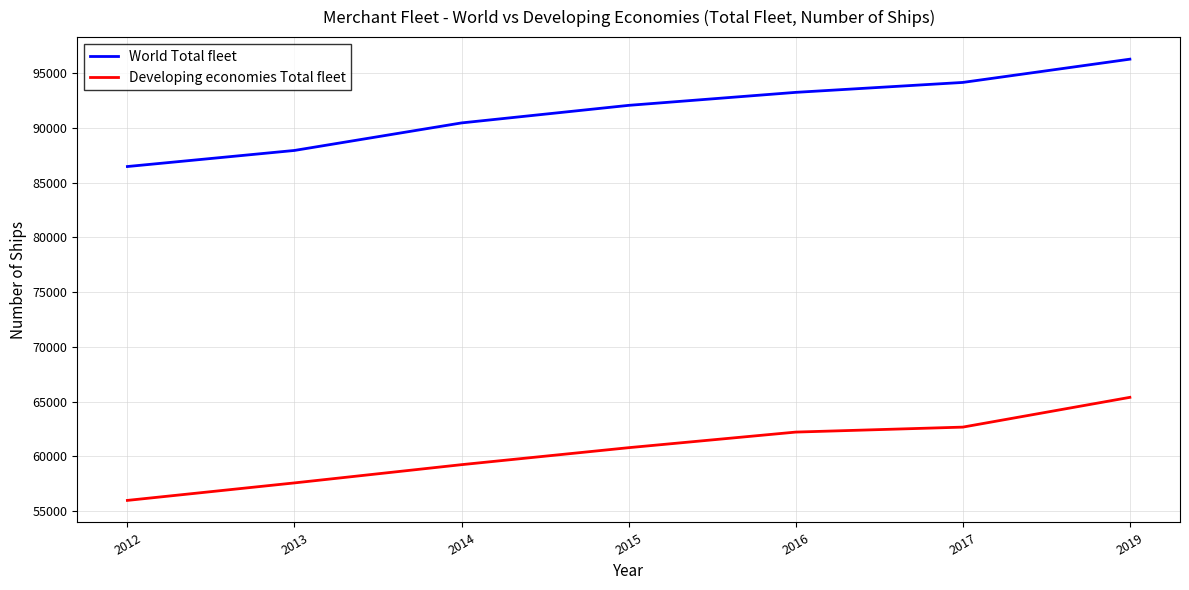

How many categories are shown in the chart?

7